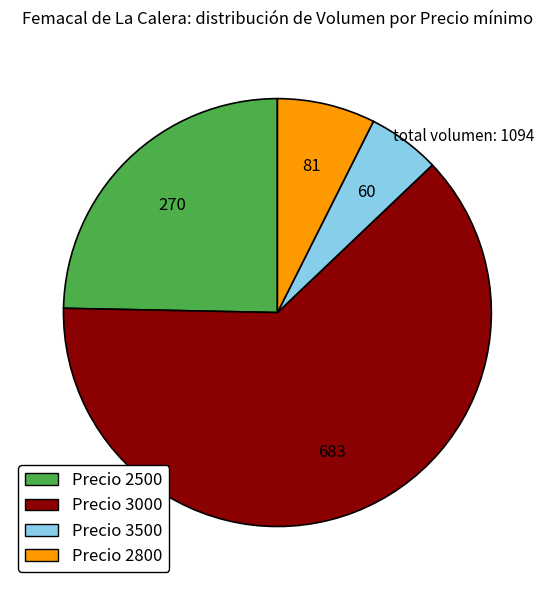

The Precio 3500 slice represents 1% of the pie. True or false?

False